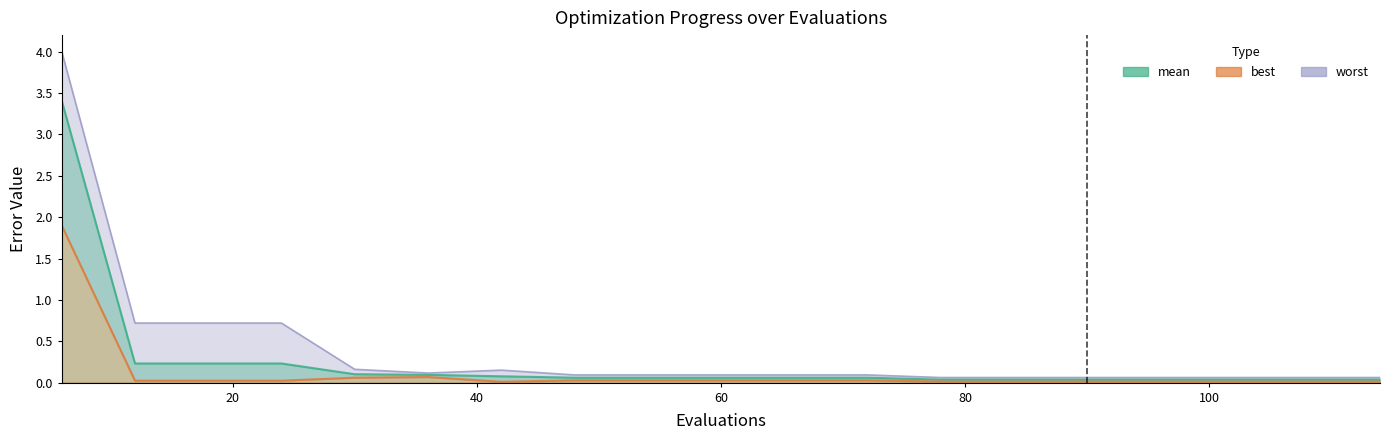

True or false: worst has a value of 0.0 at 114.

False